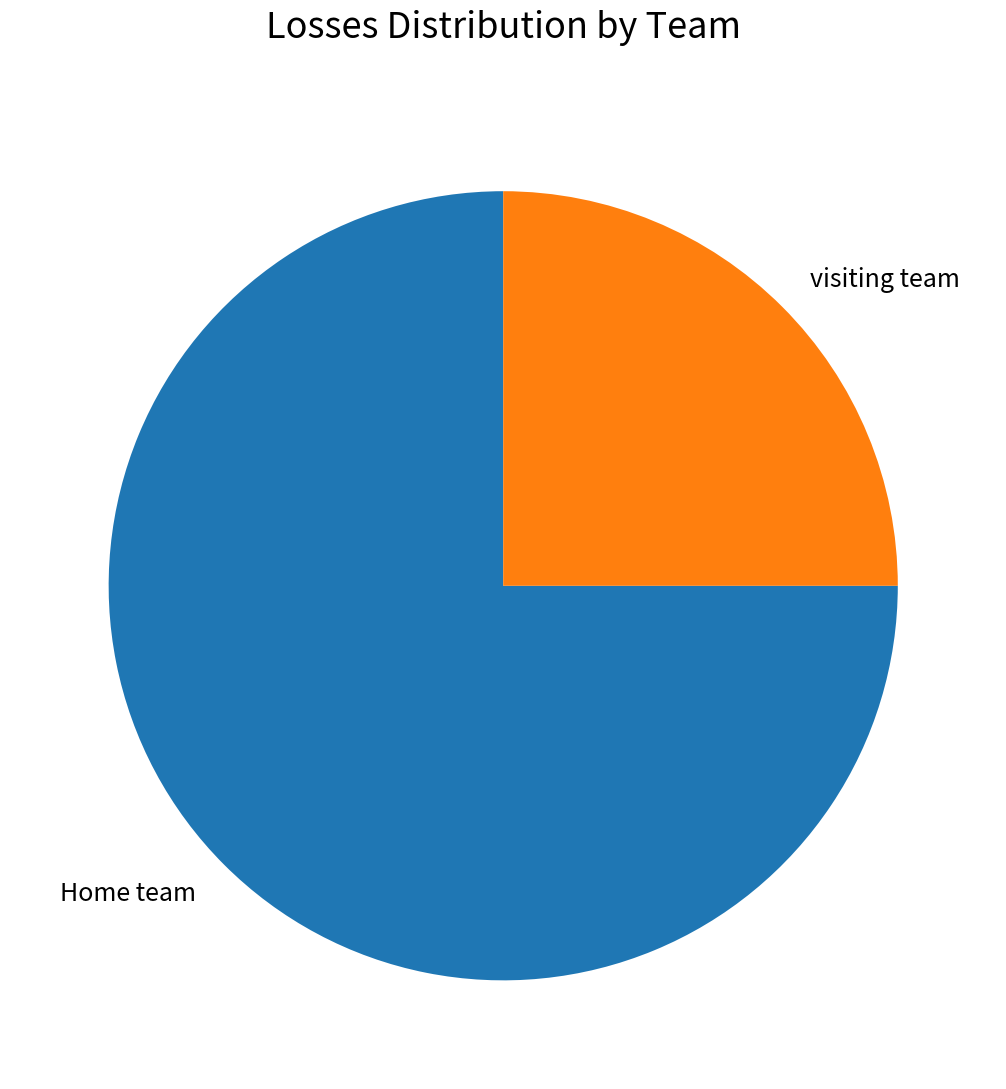

Is it true that Home team is 75% of the pie?

True